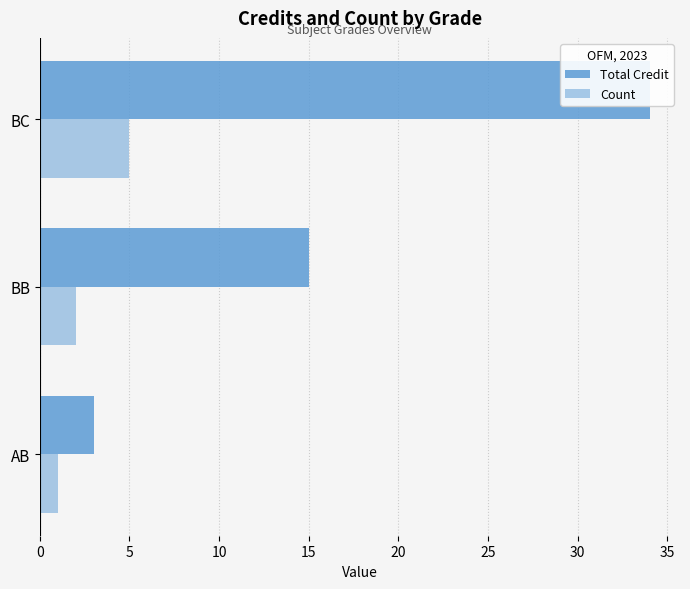

Reading left to right, list all the values displayed in this chart.

Total Credit: 3	15	34
Count: 1	2	5